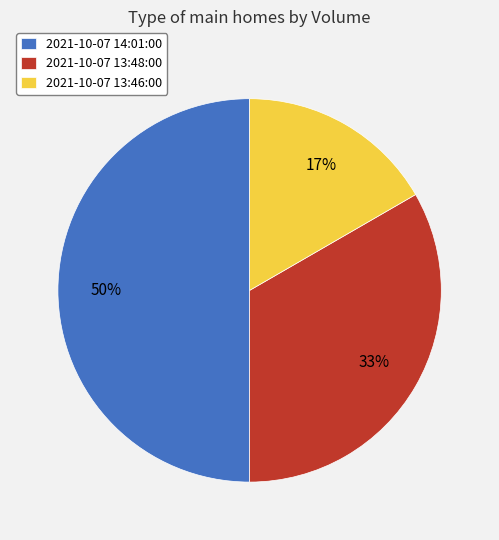

True or false: 2021-10-07 13:46:00 accounts for 23% of the total.

False